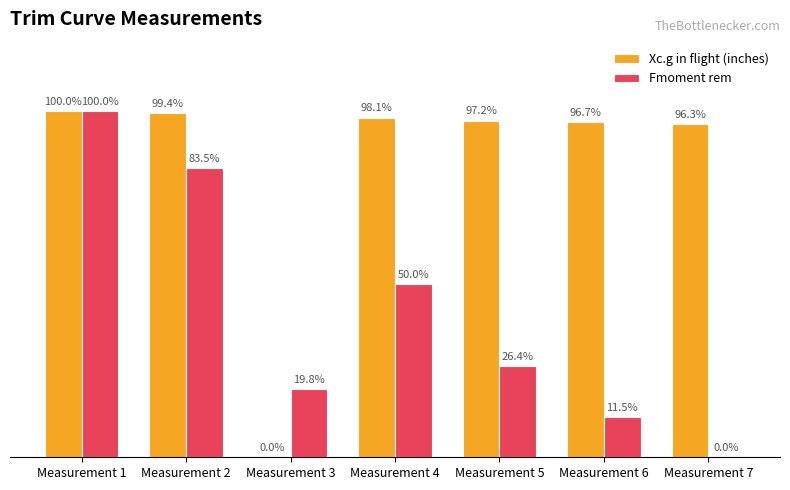

Does the chart contain stacked bars?

No